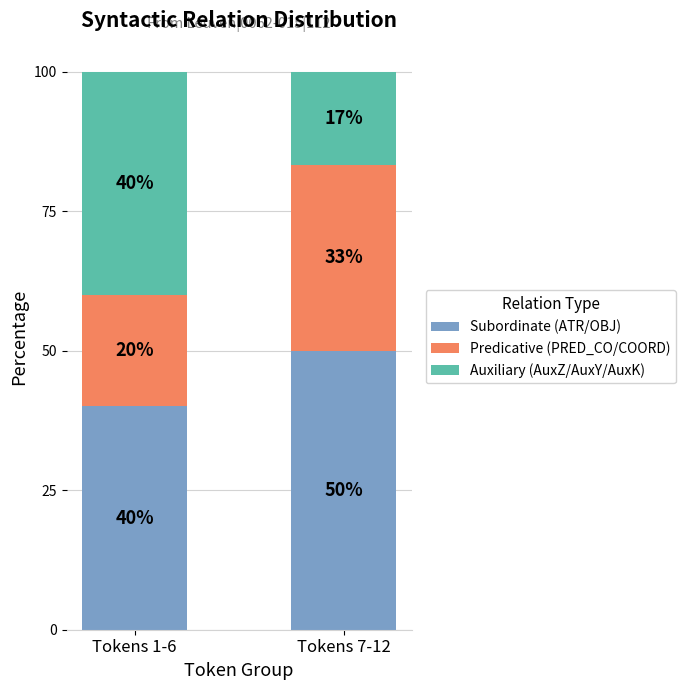

What is the total value across all series at Tokens 1-6?

100.0